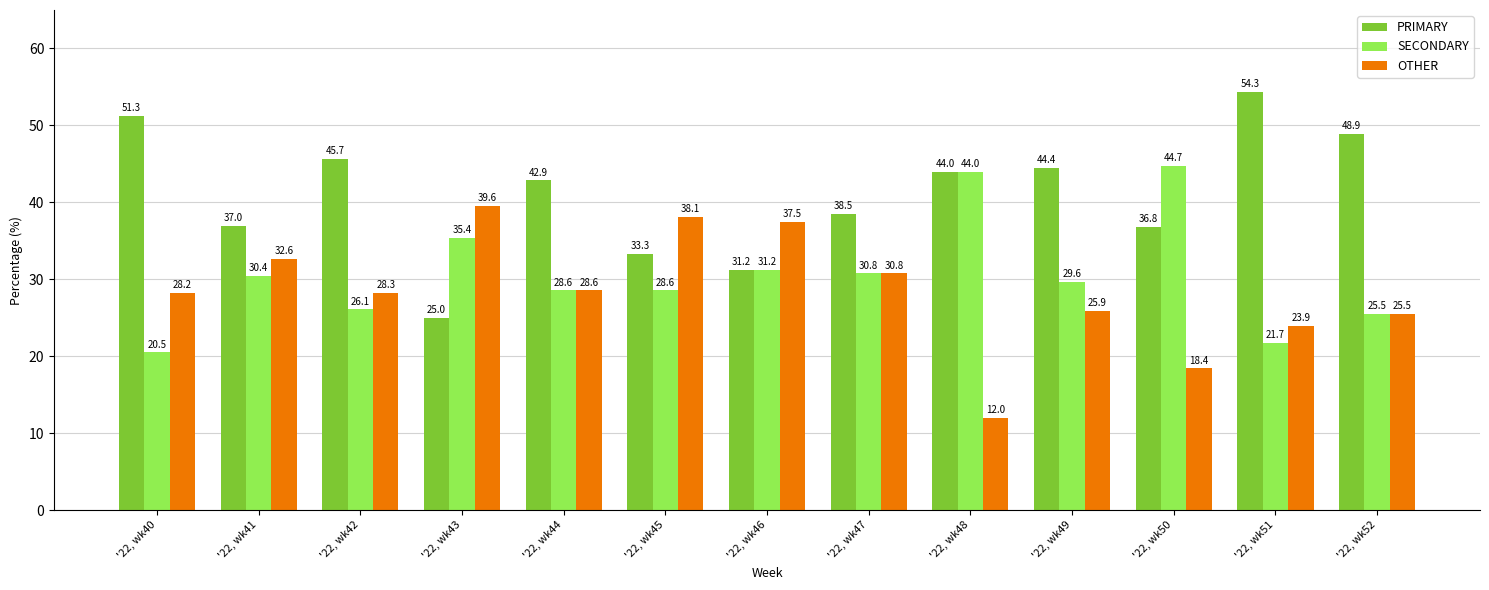

True or false: OTHER has a value of 37.5 at '22, wk46.

True